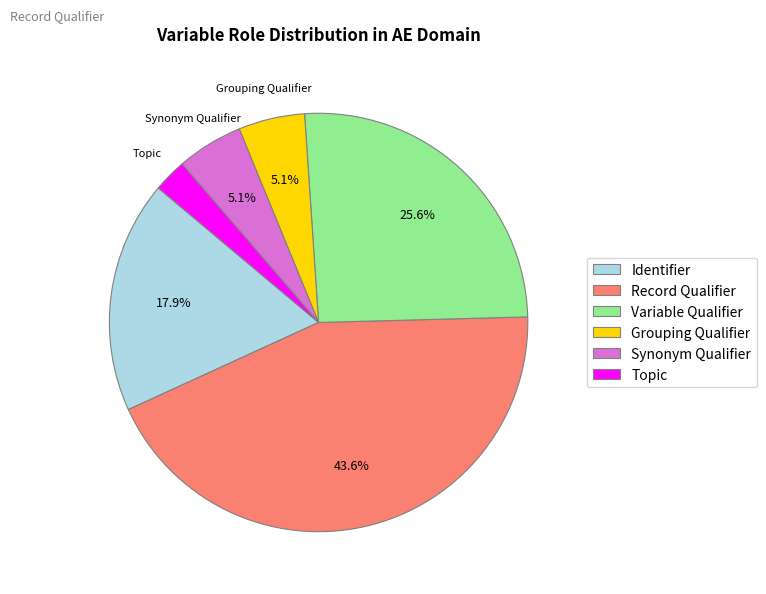

Is Identifier the majority of the pie?

No